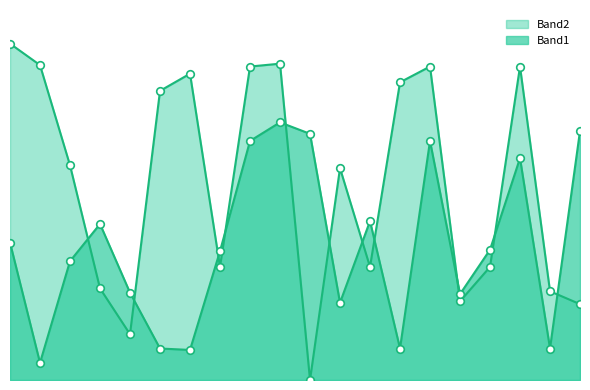

Is the value of Band1 at 108 greater than the value of Band2 at 94?

No